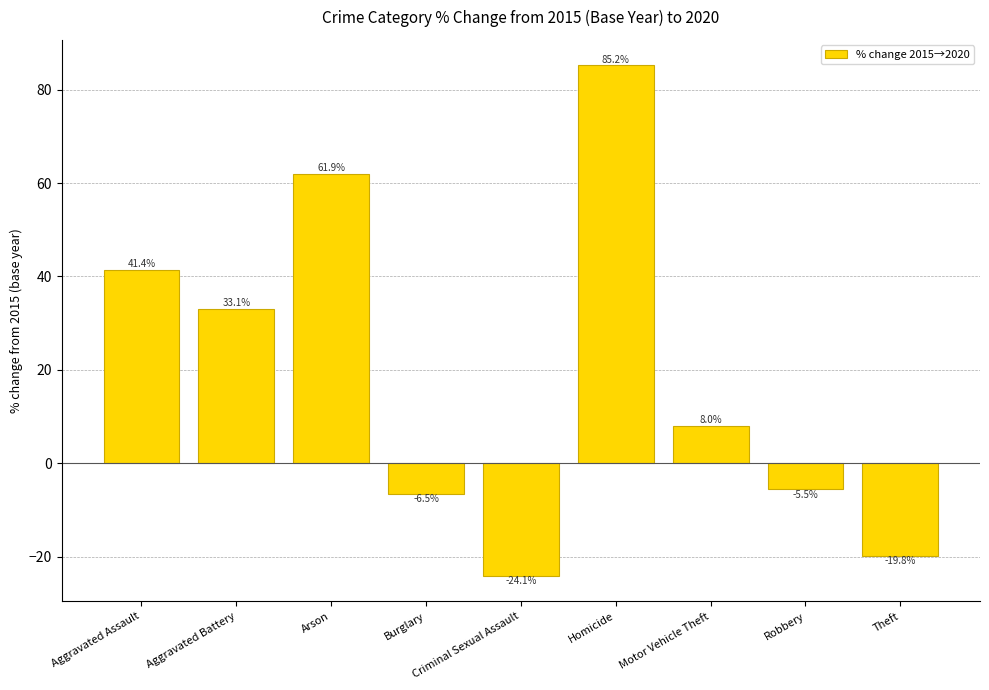

At which label does the data first exceed 8?

Aggravated Assault